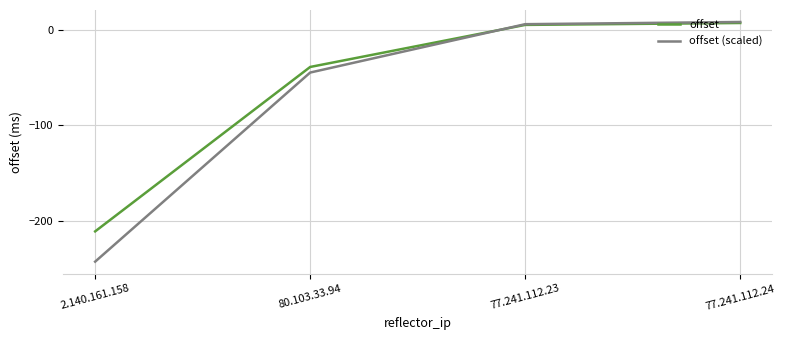

True or false: offset has a value of 7.0 at 77.241.112.24.

True